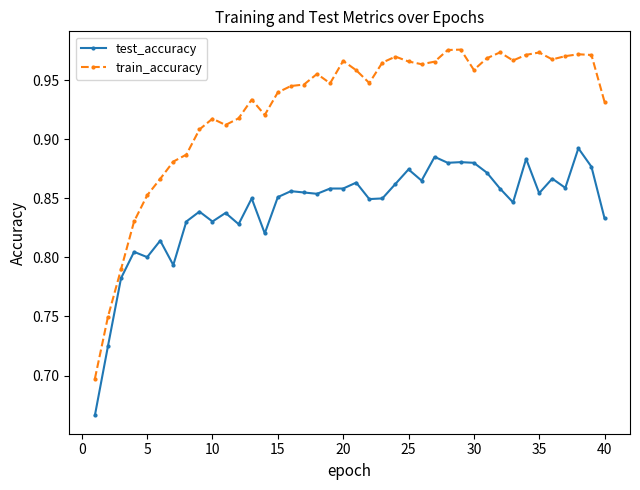

Rank the series by their maximum value, from highest to lowest.

train_accuracy, test_accuracy